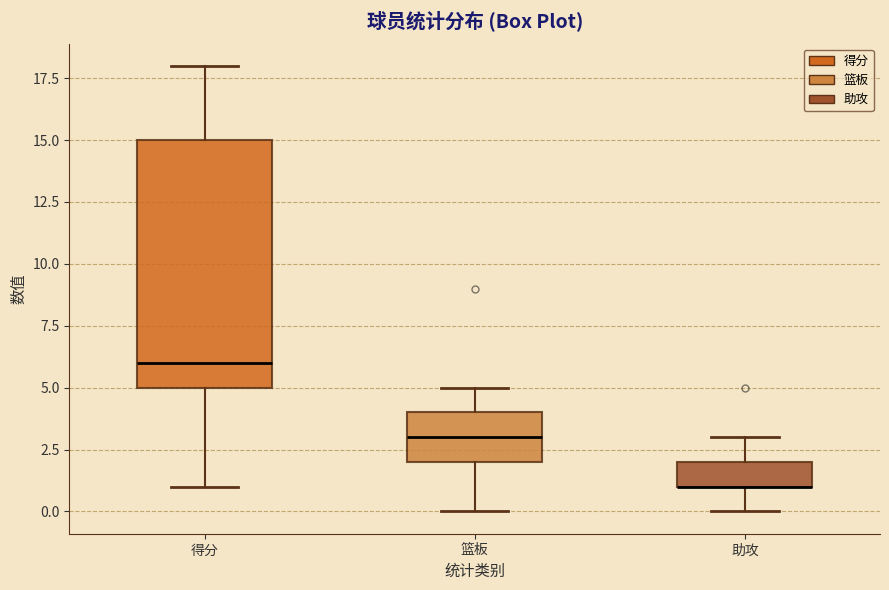

Where does the lower whisker of the box for 篮板 end on the y-axis? The values are not printed on the chart, so give them approximately, as read against the axis.

0